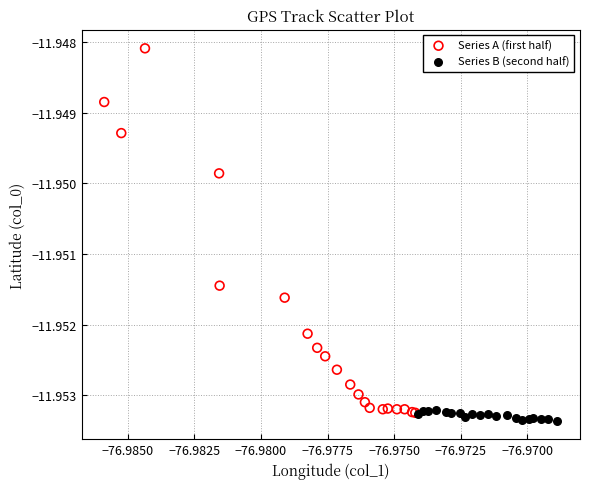

Which series reaches the minimum Y coordinate?

Series B (second half)